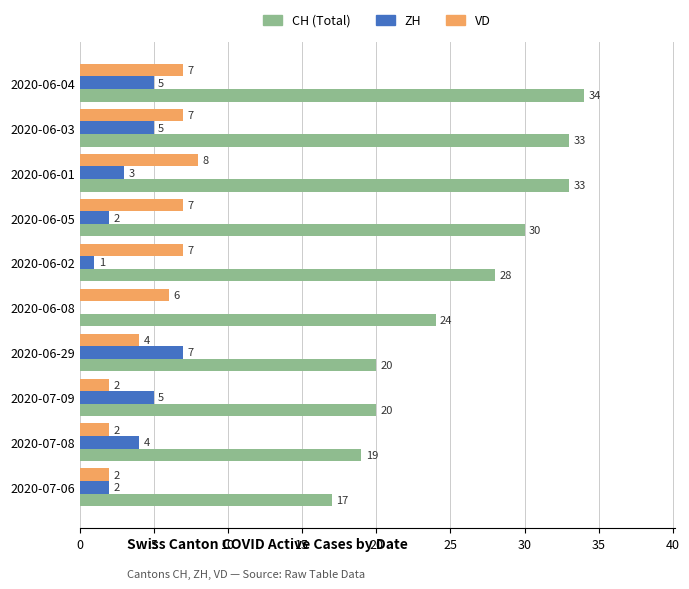

What is the greatest value displayed?

34